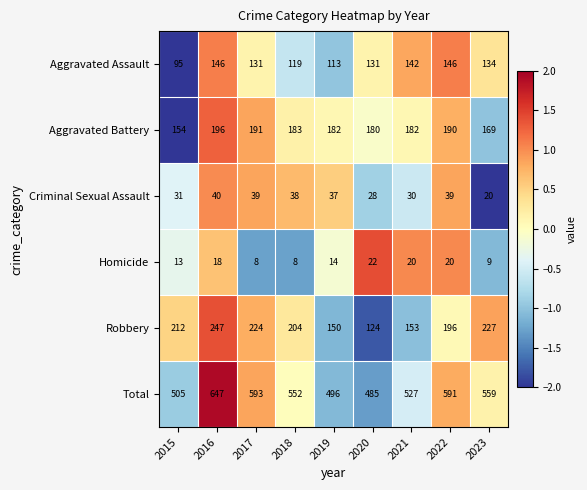

What is the total value across all series at 2019?

992